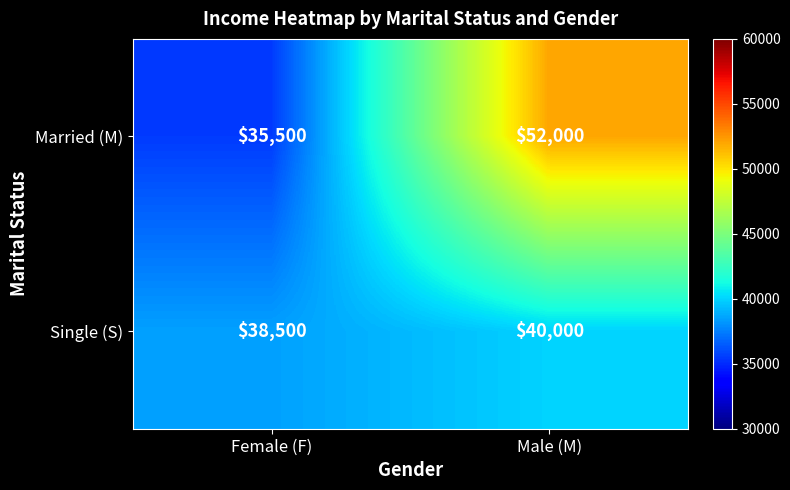

The value of Married (M) at Female (F) is 35500. True or false?

True